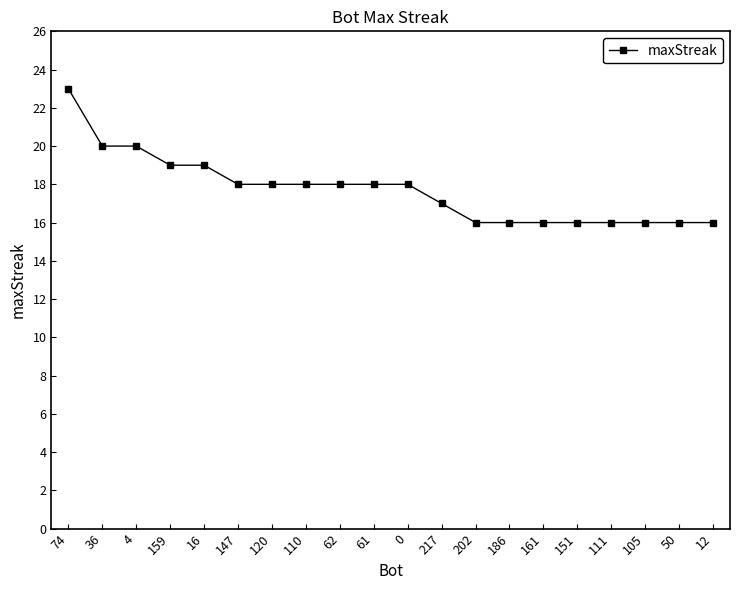

What is the maximum value shown in the chart?

23